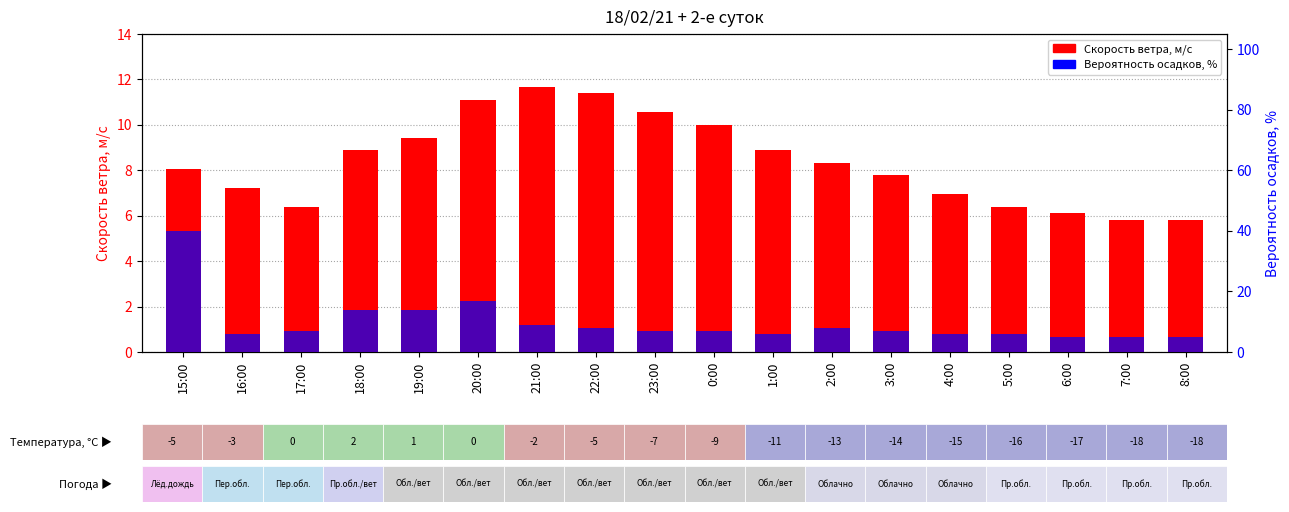

What is the difference between the maximum and minimum values in the Вероятность осадков, % series?

35.0